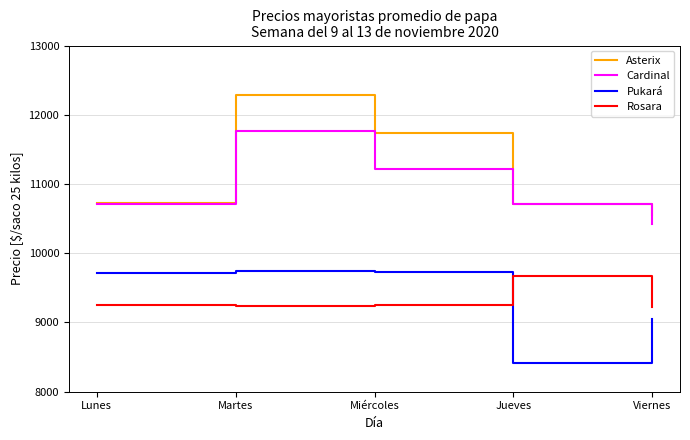

The Rosara series shows 12559 at Lunes. True or false?

False